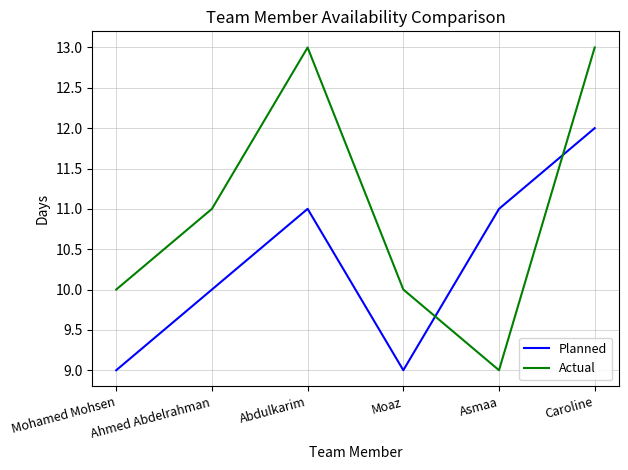

At which category is the sum across all series the highest?

Caroline